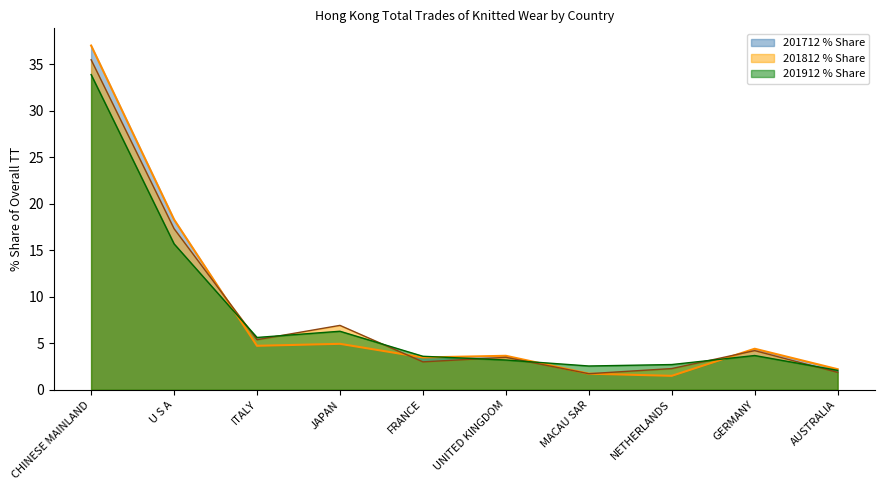

What is the average value of the 201812 line series?

8.2